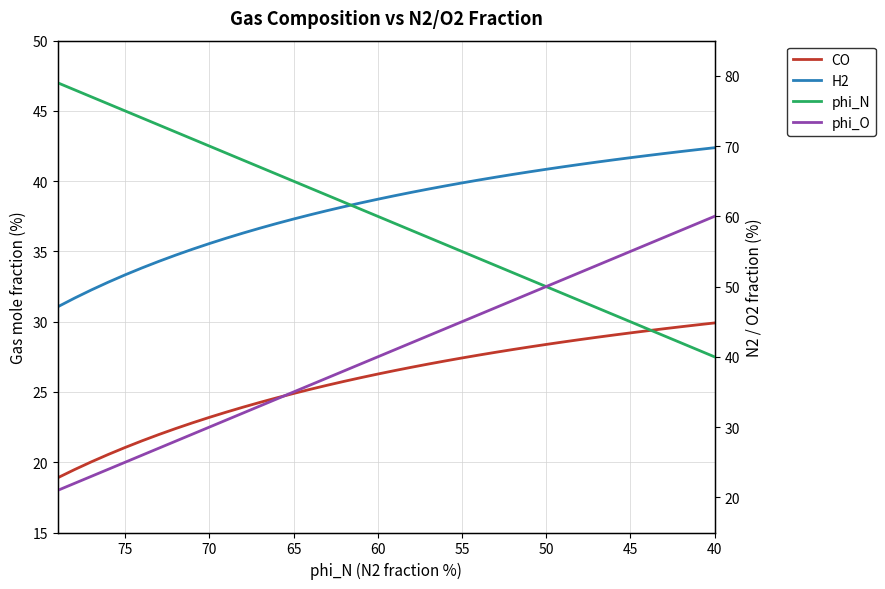

What is the difference between the maximum and minimum values in the CO series?

11.0